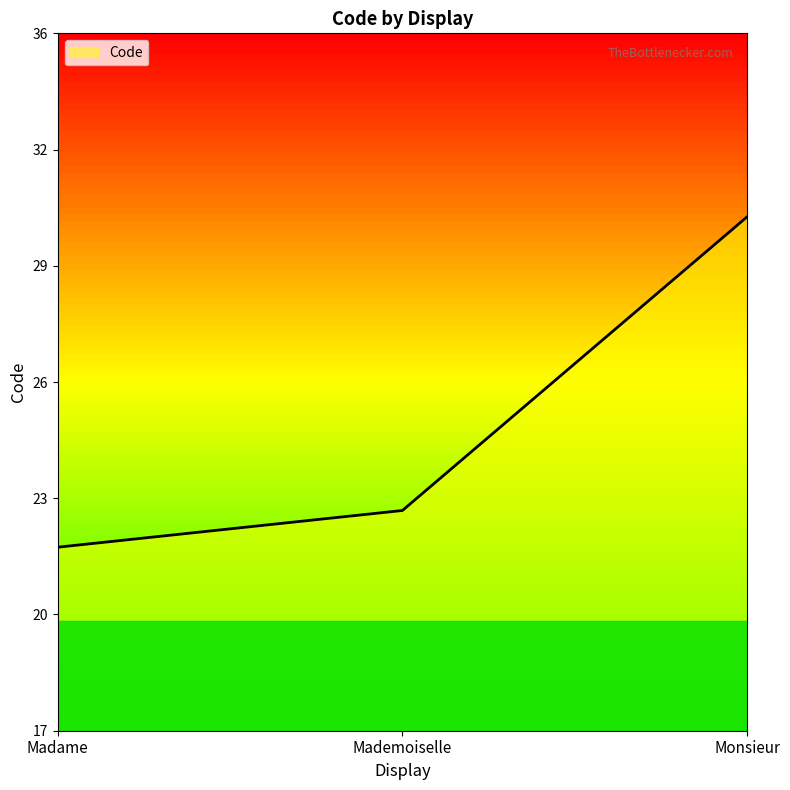

What is the change in value from Mademoiselle to Monsieur?

+8